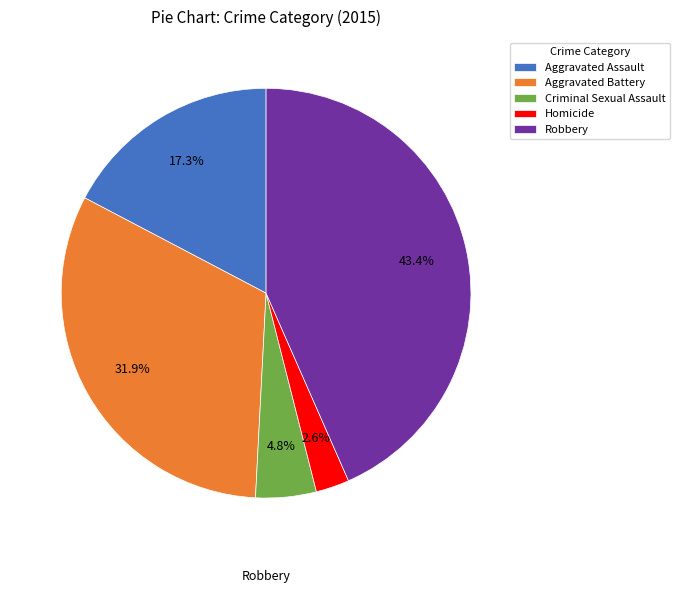

Which category has the smallest portion of the pie?

Homicide